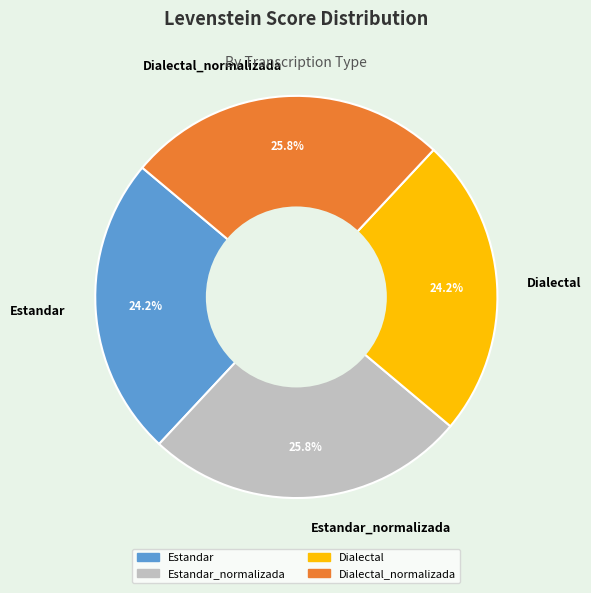

How many segments does this pie chart have?

4